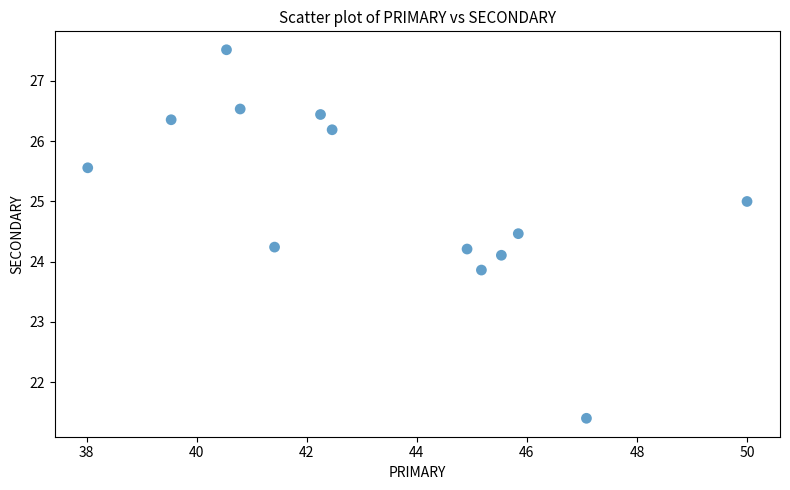

What is the range of Y values (max minus min)?

6.1